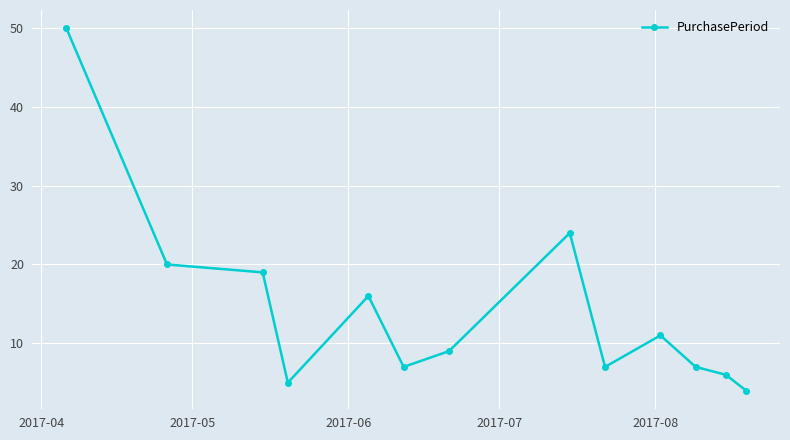

True or false: there are more than 1 points higher than both neighbors.

True